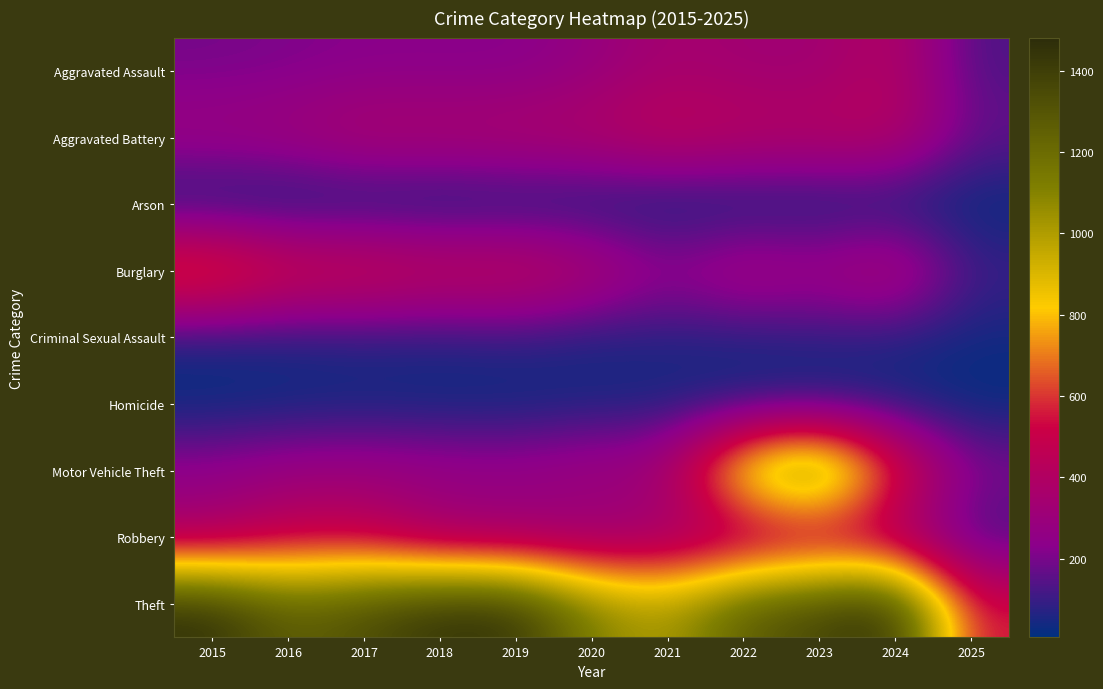

How many categories are shown in the chart?

11